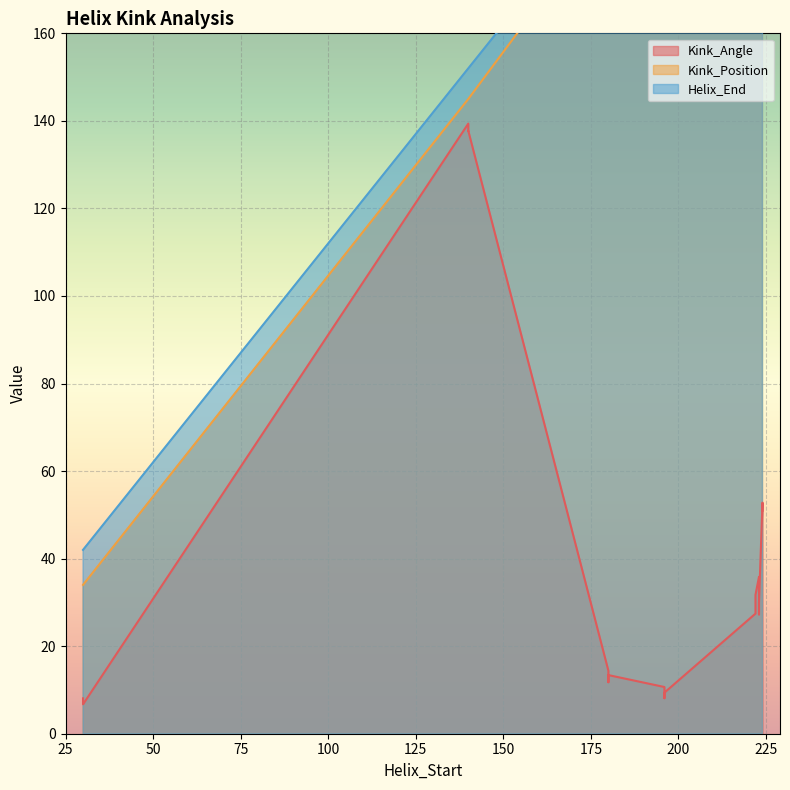

In Kink_Angle, how many points are lower than both neighbors (excluding endpoints)?

6